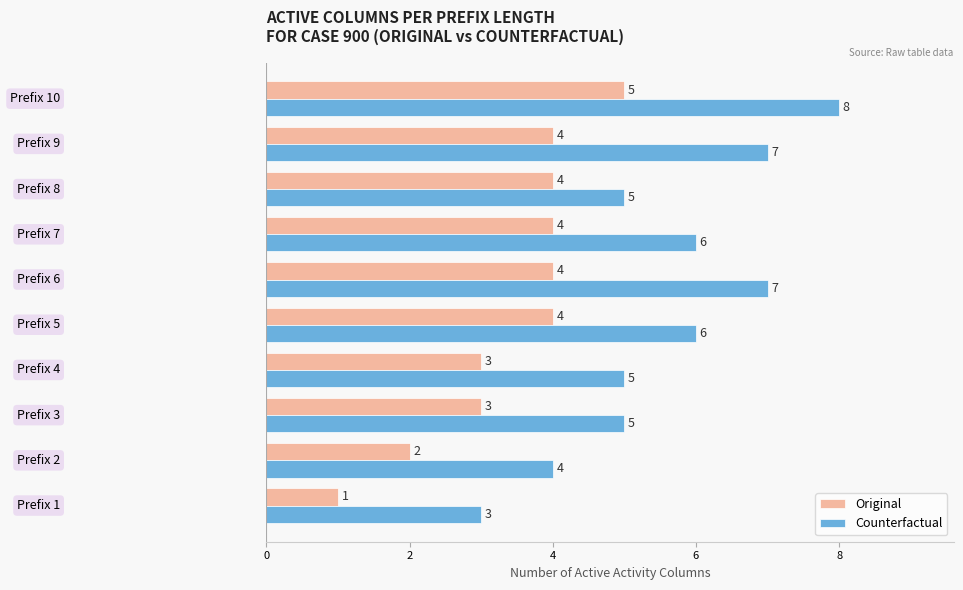

Count the Original values in the range 3 to 4.

7